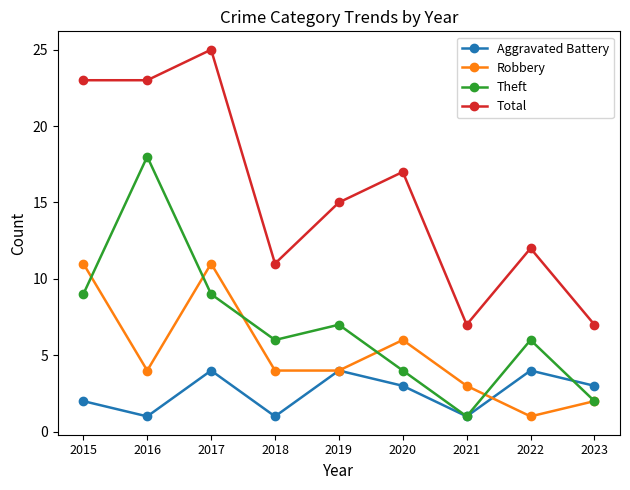

At which label does Aggravated Battery first exceed 3?

2017